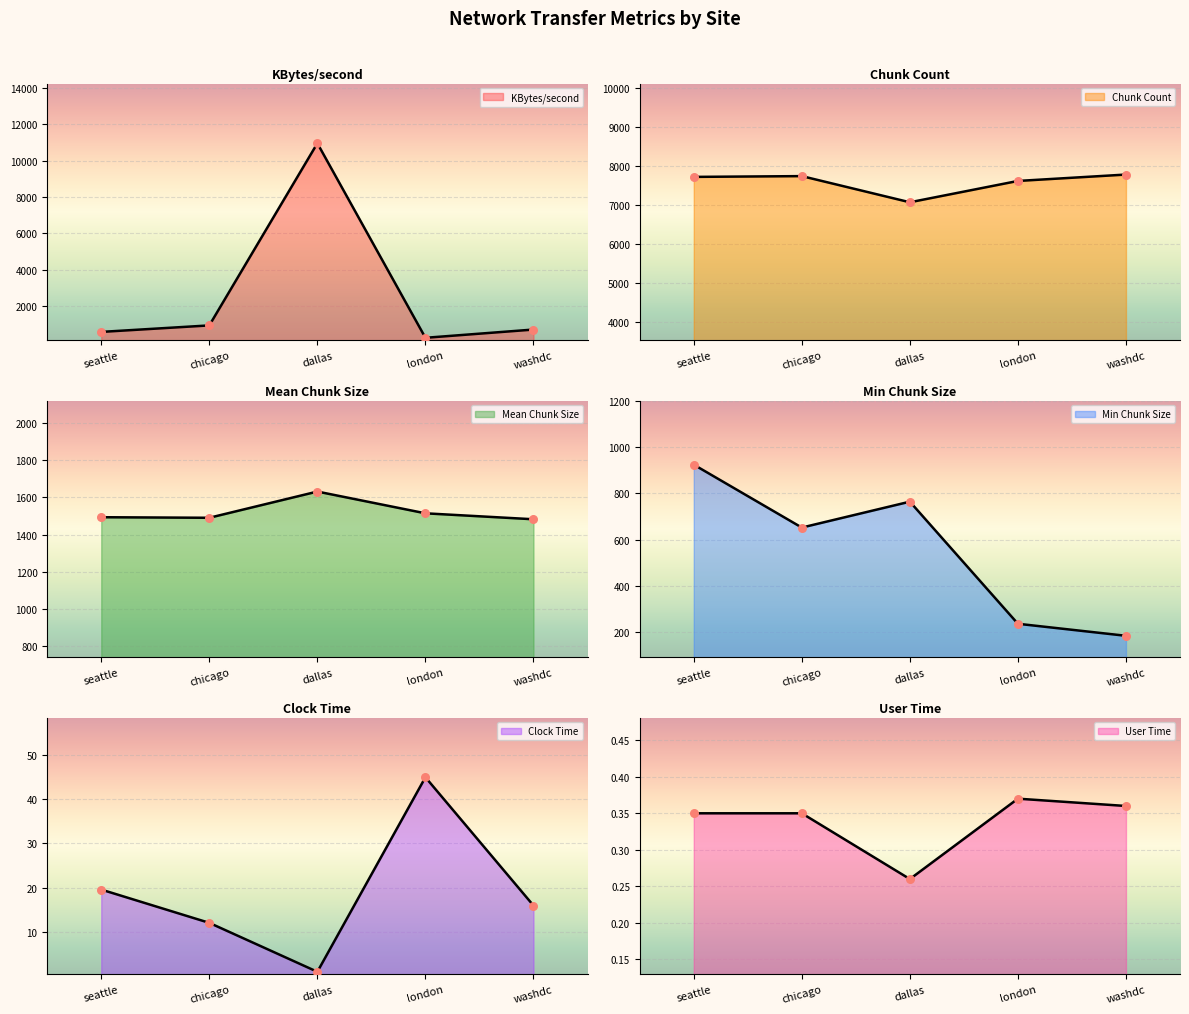

What is the total value across all series at dallas?

20432.4